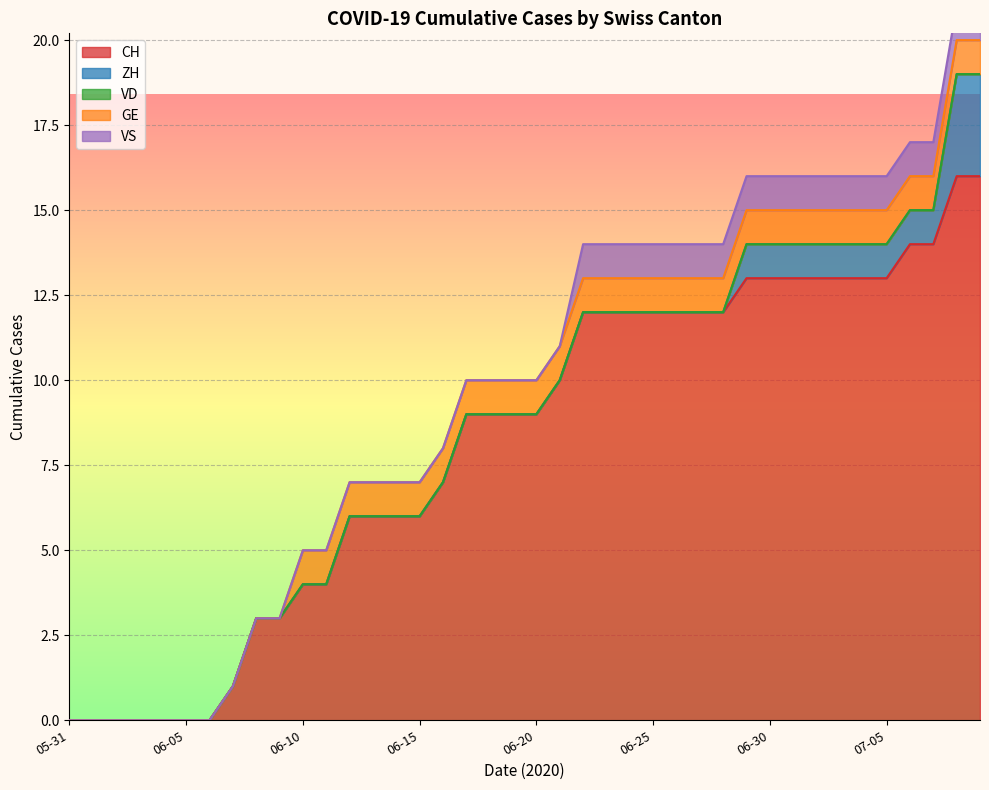

Which series has the largest total across all categories?

CH